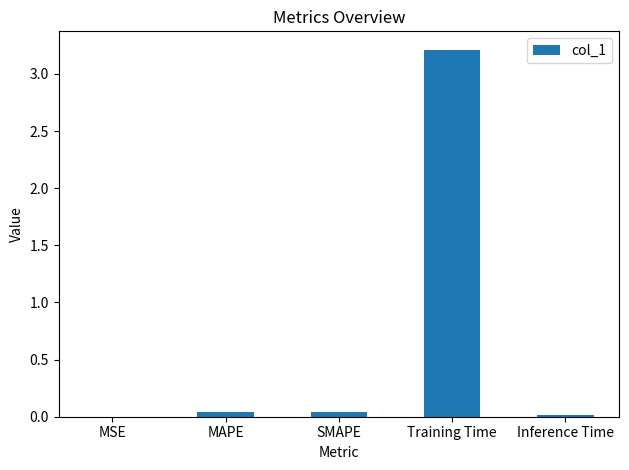

What is the sum of the values at Inference Time and Training Time?

3.2